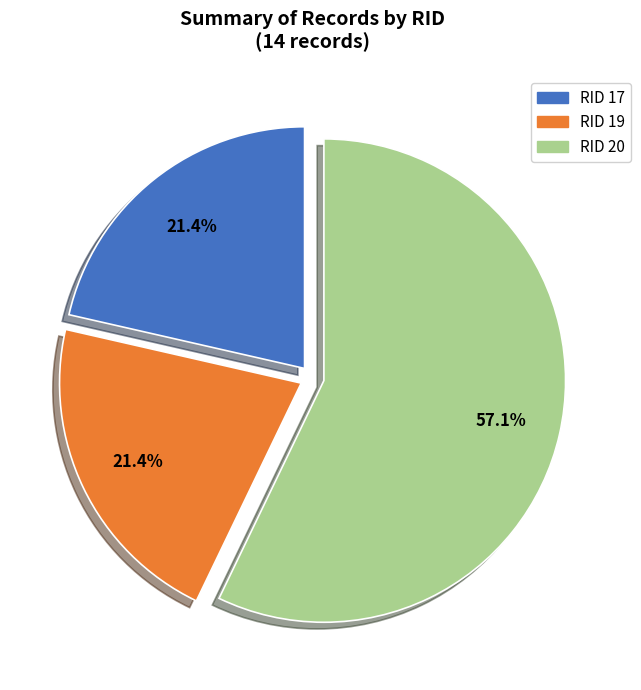

To the nearest percent, what is the average slice percentage?

33%